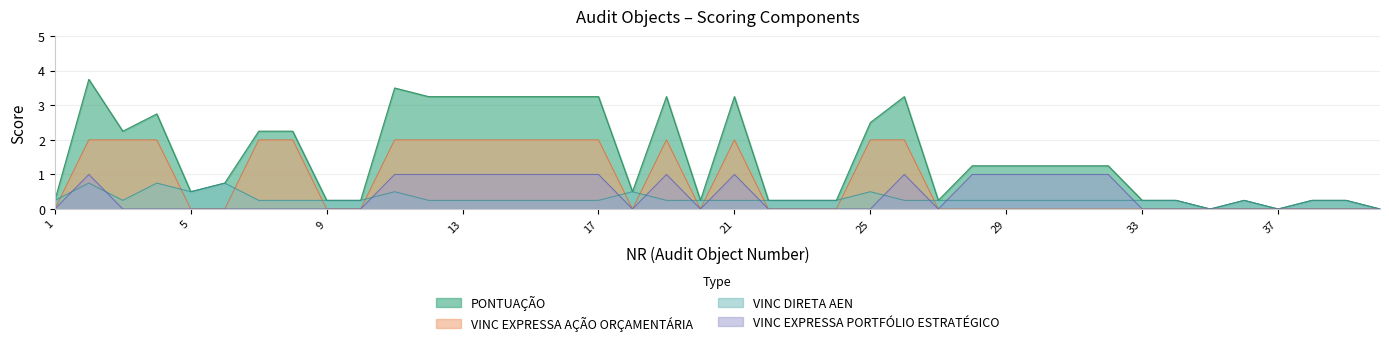

True or false: VINC EXPRESSA AÇÃO ORÇAMENTÁRIA and PONTUAÇÃO cross at least once.

False